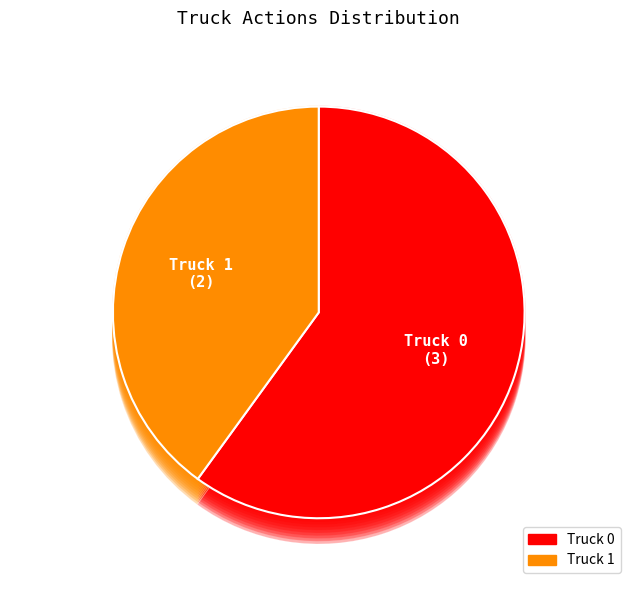

Which category accounts for the majority?

Truck 0